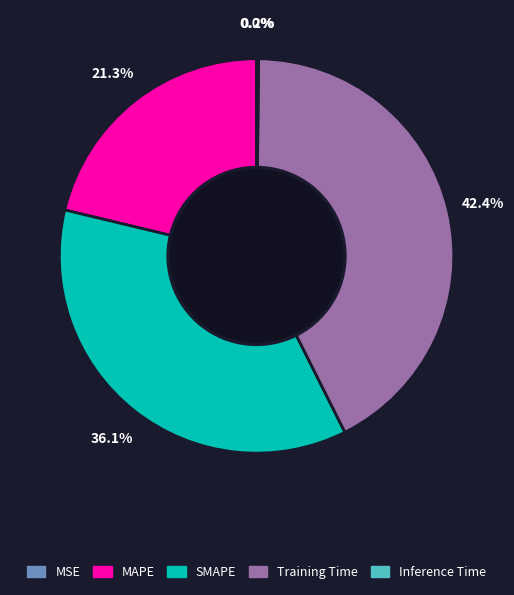

Which category has the biggest portion of the pie?

Training Time